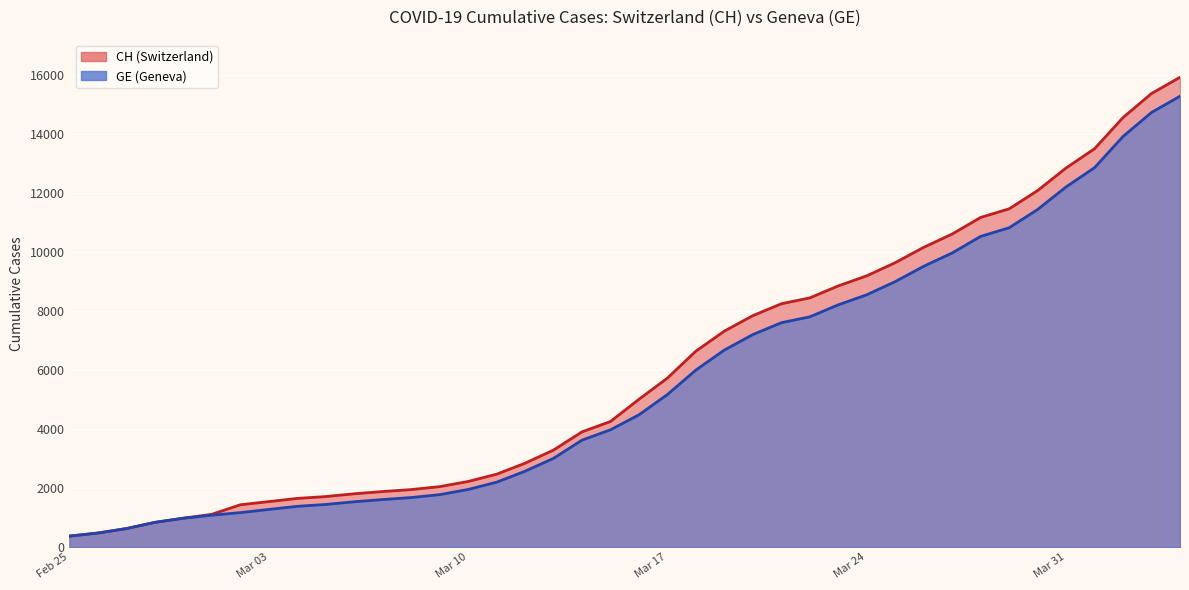

Reading left to right, what are all the values shown in this chart?

CH: 375	479	630	840	981	1113	1436	1544	1652	1715	1809	1885	1952	2051	2226	2472	2845	3291	3908	4259	5012	5731	6644	7323	7847	8249	8449	8855	9196	9642	10162	10613	11175	11467	12086	12852	13505	14561	15375	15926
GE: 375	479	630	840	981	1083	1171	1278	1384	1447	1538	1614	1681	1780	1955	2201	2574	3010	3627	3978	4485	5174	6002	6681	7205	7607	7807	8213	8554	9000	9520	9971	10533	10825	11444	12210	12863	13919	14733	15284